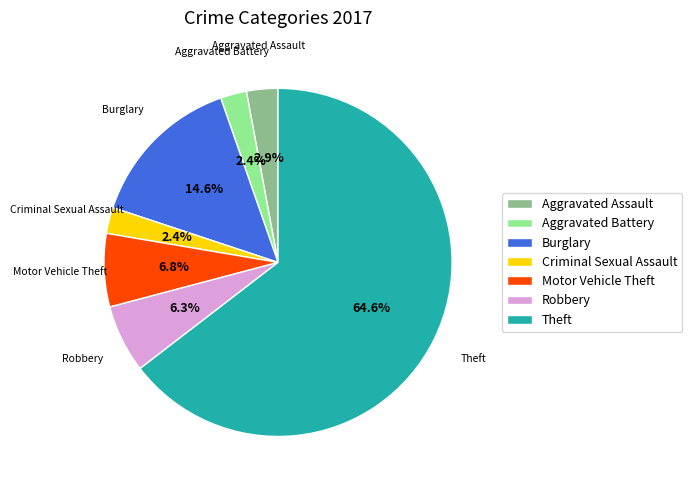

How many slices are in this pie chart?

7